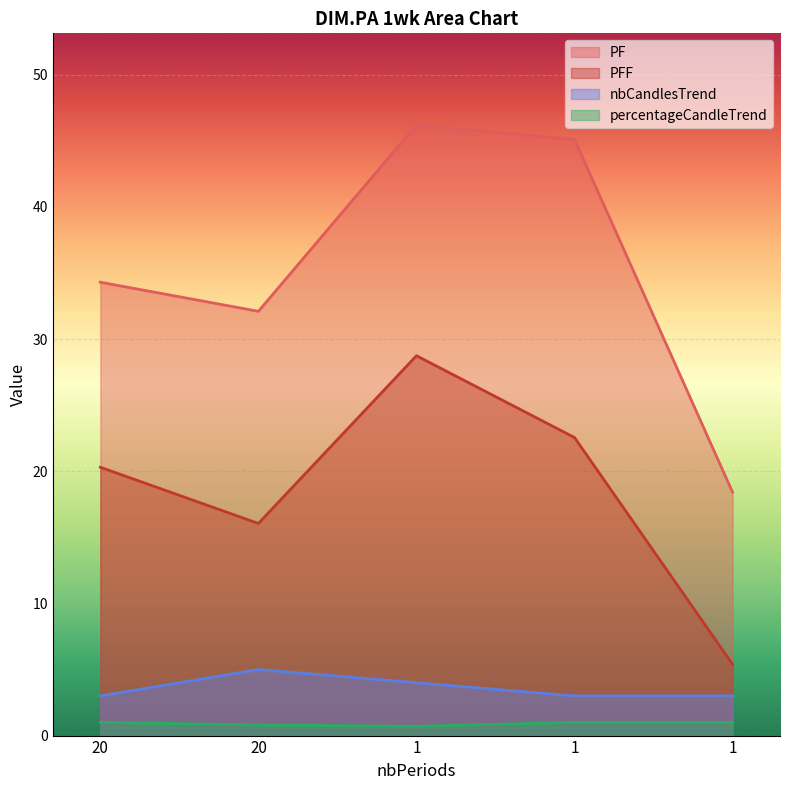

The value of percentageCandleTrend at 1 is 1.0. True or false?

True